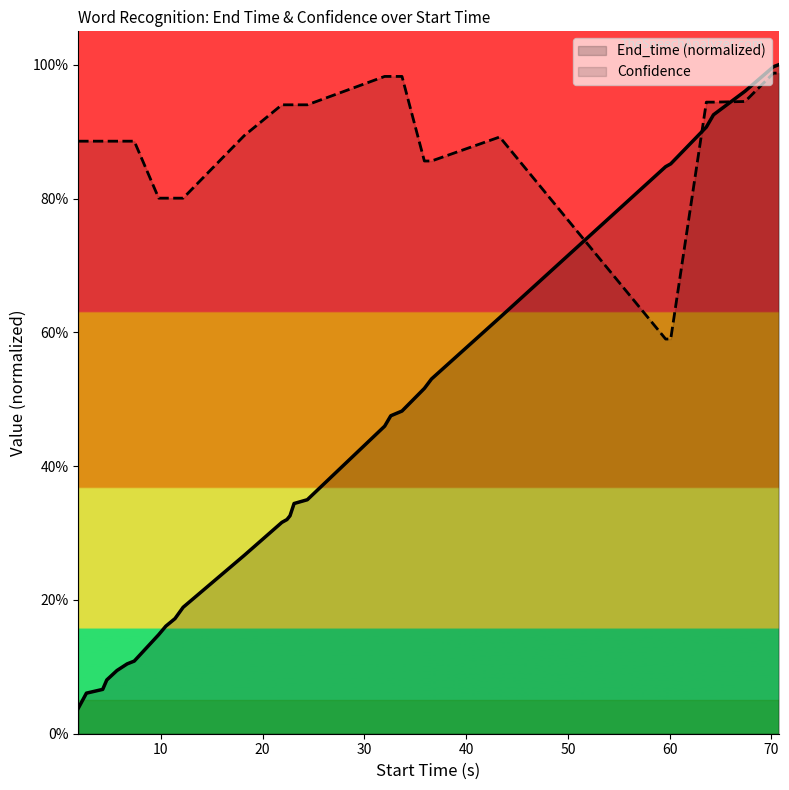

Is the value of Confidence at 6.7 greater than the value of End_time at 24.4?

Yes